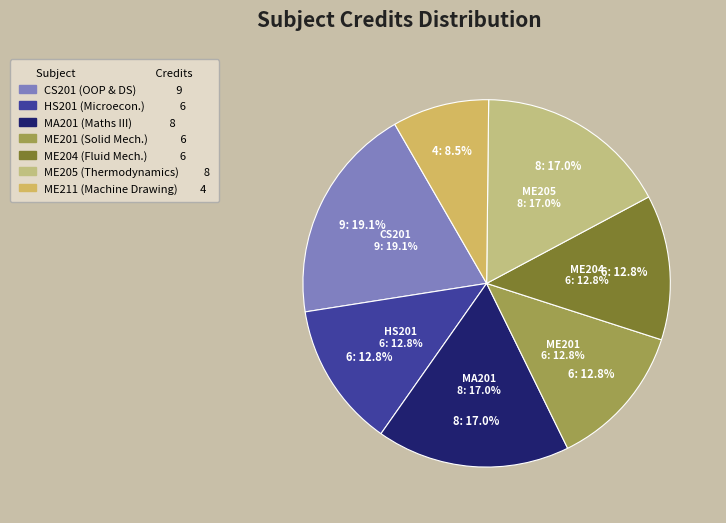

Rank the categories by value from lowest to highest.

Machine Drawing
(ME211), Introductory
Microeconomics (HS201), Solid Mechanics
(ME201), Fluid Mechanics - I
(ME204), Mathematics - III
(MA201), Thermodynamics
(ME205), Object Oriented Programming
and Data Structures (CS201)